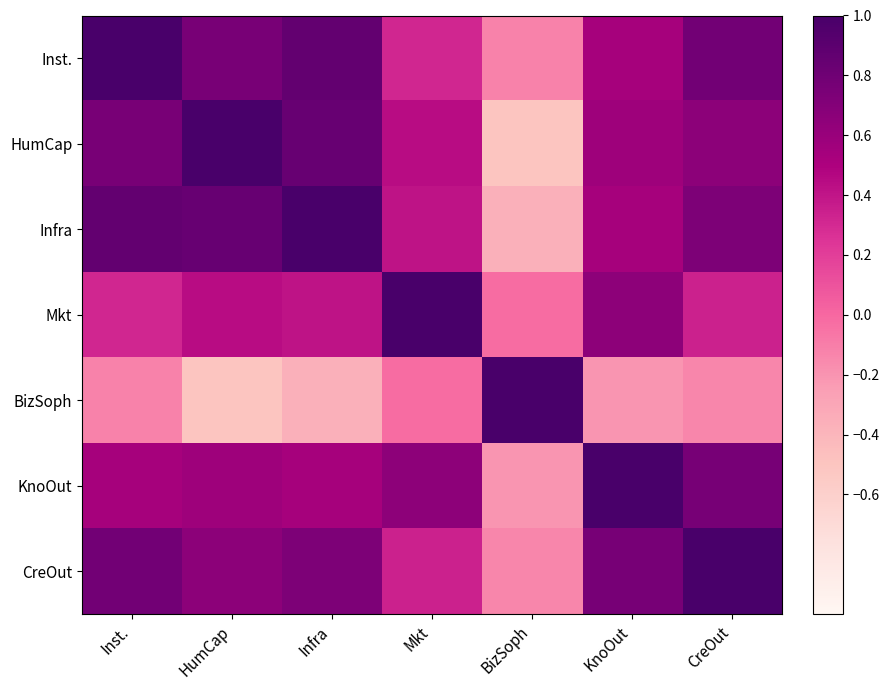

Count the number of categories in the chart.

7